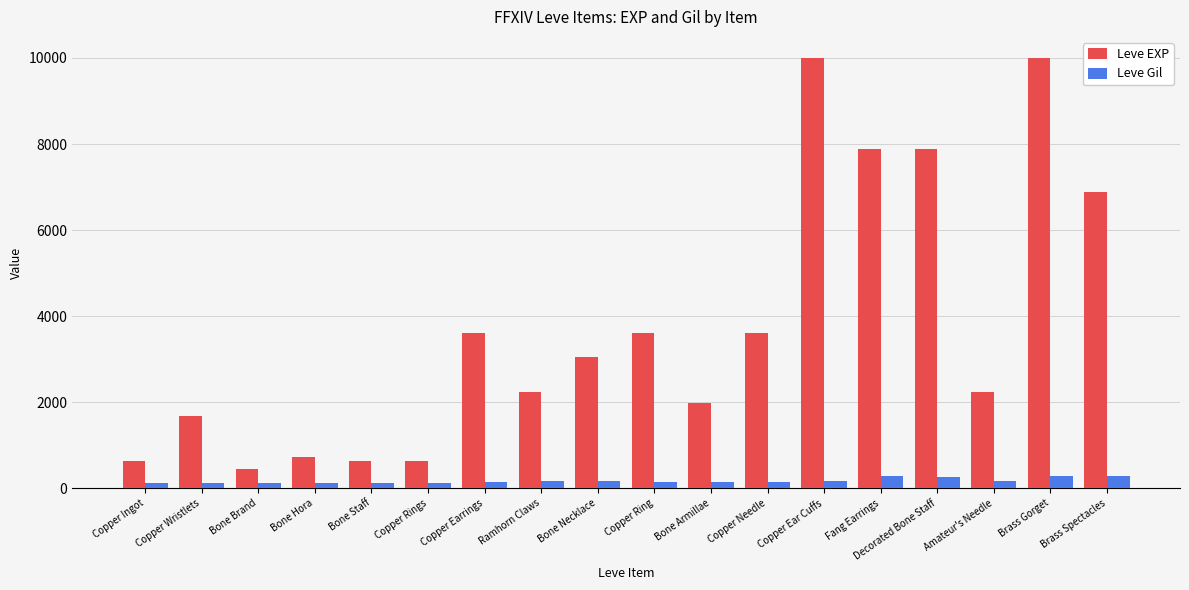

Between Amateur's Needle and Brass Spectacles, which series saw the biggest shift?

Leve EXP